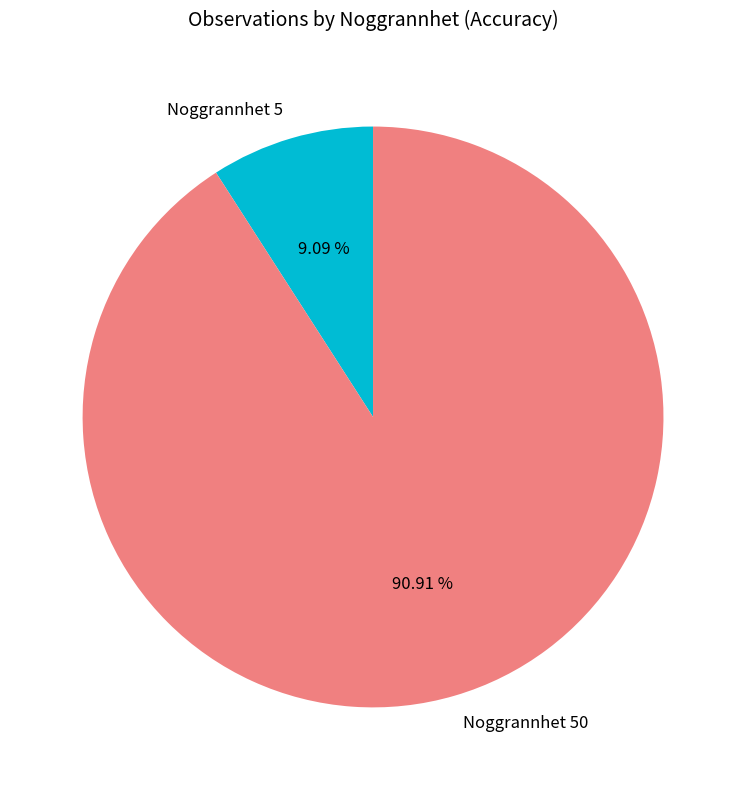

Which slice is the largest?

Noggrannhet 50